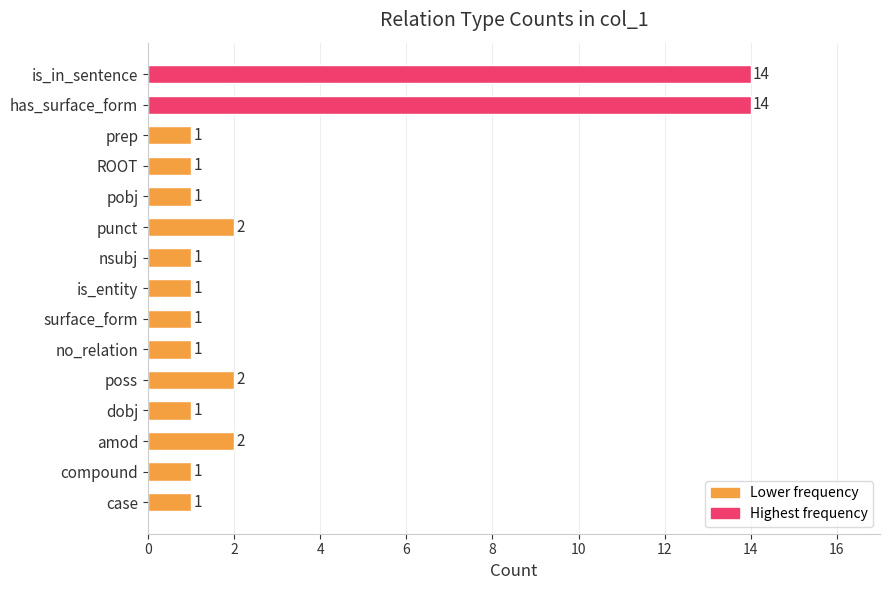

What is the maximum value shown in the chart?

14